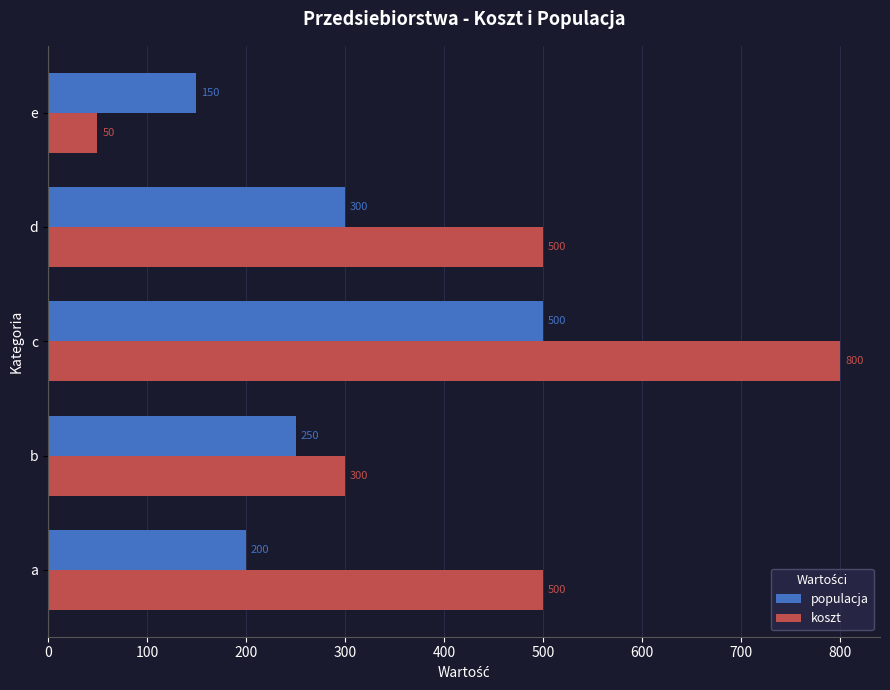

What is the spread (max minus min) of values at e?

100